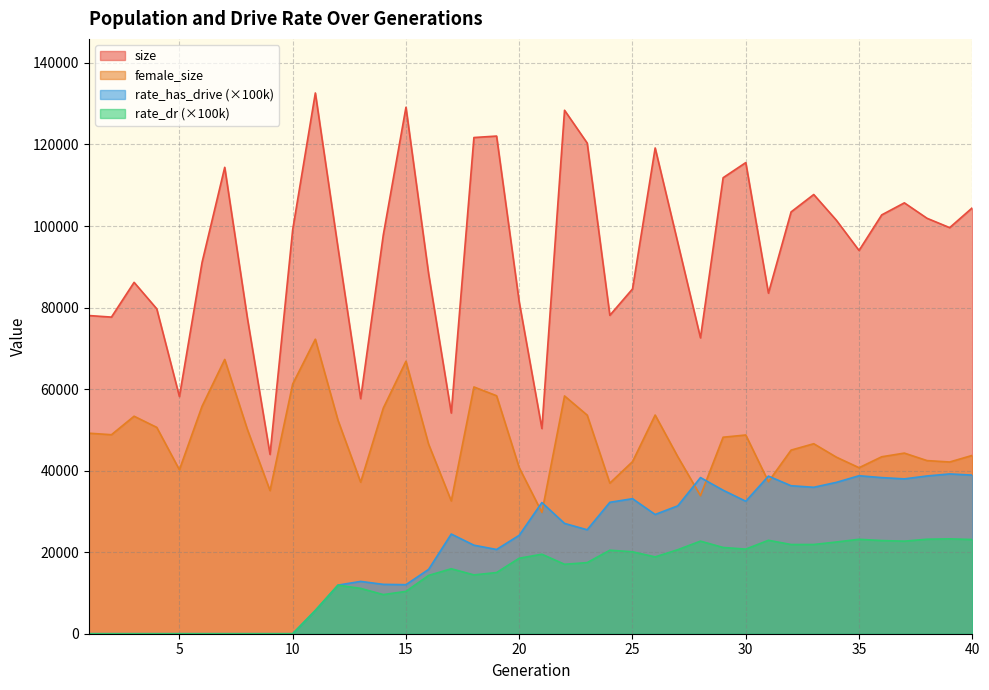

Reading right to left, list all the values displayed in this chart.

size: 104469.0	99600.0	101896.0	105680.0	102723.0	94001.0	101408.0	107724.0	103453.0	83528.0	115553.0	111842.0	72571.0	95885.0	119139.0	84561.0	78100.0	120338.0	128391.0	50334.0	81346.0	122059.0	121699.0	54130.0	88282.0	129121.0	97827.0	57659.0	94667.0	132629.0	99087.0	43979.0	77434.0	114392.0	91084.0	58176.0	79688.0	86181.0	77658.0	78041.0
female_size: 43741.0	42118.0	42465.0	44299.0	43402.0	40717.0	43304.0	46601.0	45034.0	37288.0	48742.0	48195.0	33862.0	43408.0	53636.0	42202.0	36939.0	53615.0	58319.0	29760.0	40726.0	58370.0	60524.0	32576.0	46486.0	66832.0	55341.0	37160.0	52355.0	72235.0	61243.0	35107.0	50118.0	67274.0	55801.0	40215.0	50611.0	53345.0	48812.0	49182.0
rate_has_drive: 38902.1	39194.0	38690.6	37979.0	38290.4	38747.1	37127.0	35918.1	36295.3	38655.8	32492.0	35197.8	38300.5	31365.8	29249.7	33118.0	32232.6	25495.7	27055.3	32176.2	24137.8	20663.8	21712.3	24448.3	15775.6	12029.0	12109.1	12832.1	11918.6	5707.7	0.0	0.0	0.0	0.0	0.0	0.0	0.0	0.0	0.0	0.0
rate_dr: 23106.5	23266.6	23178.3	22701.6	22847.3	23163.4	22496.0	21884.6	21880.2	22914.0	20754.1	21154.1	22706.6	20608.5	18844.0	20094.4	20479.2	17443.0	17035.3	19500.2	18514.5	15006.3	14426.5	15936.5	14297.9	10383.3	9599.2	11118.4	11918.6	5707.7	0.0	0.0	0.0	0.0	0.0	0.0	0.0	0.0	0.0	0.0